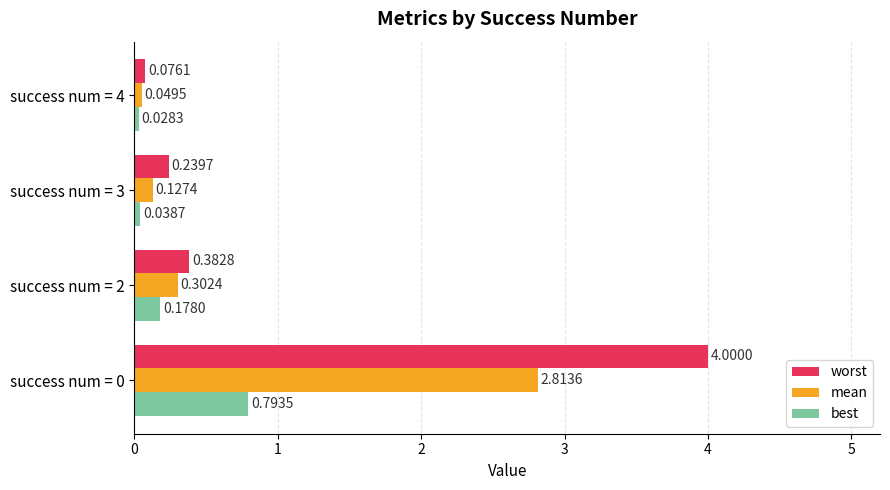

What is the maximum value shown in the chart?

4.0